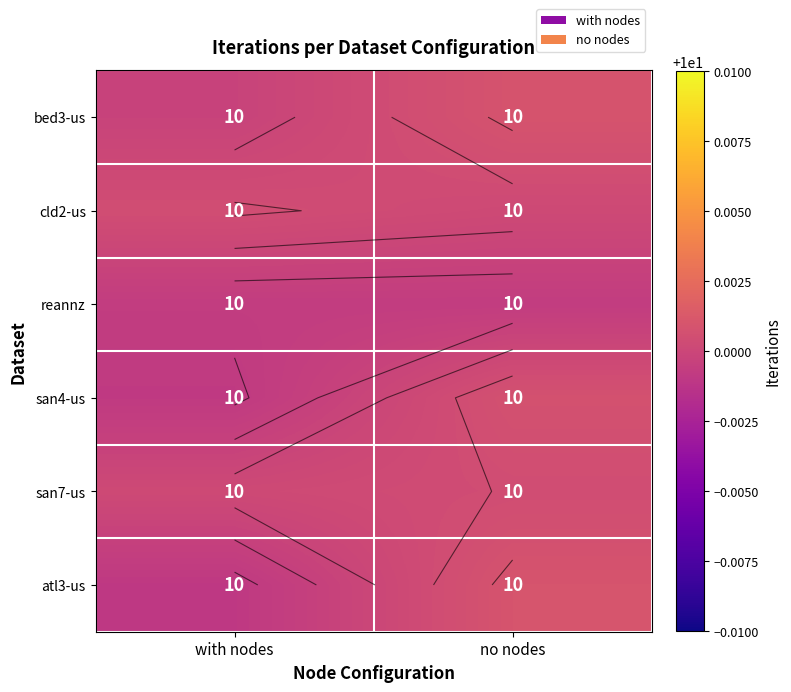

The value of cld2-us at no nodes is 10.0. True or false?

True